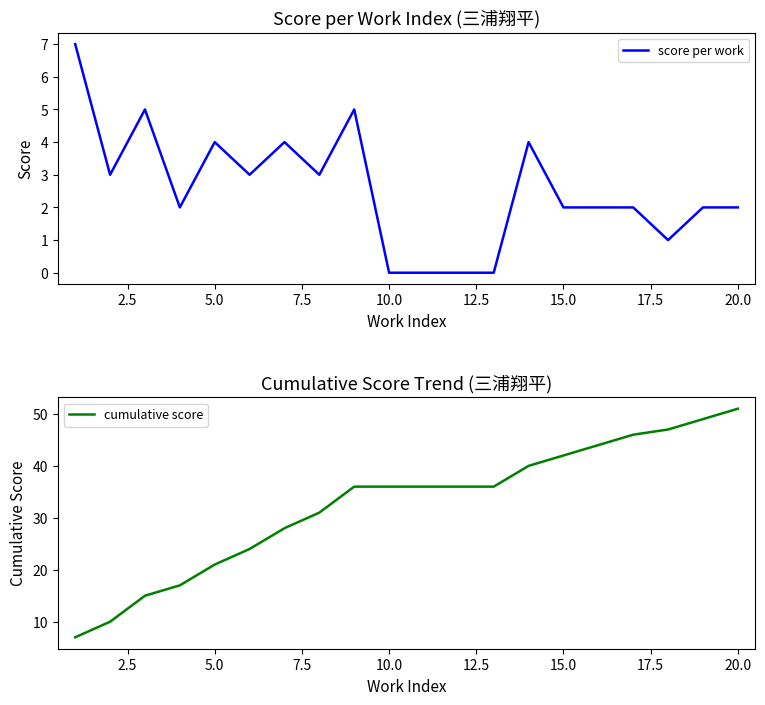

True or false: score per work and cumulative score cross at least once.

False